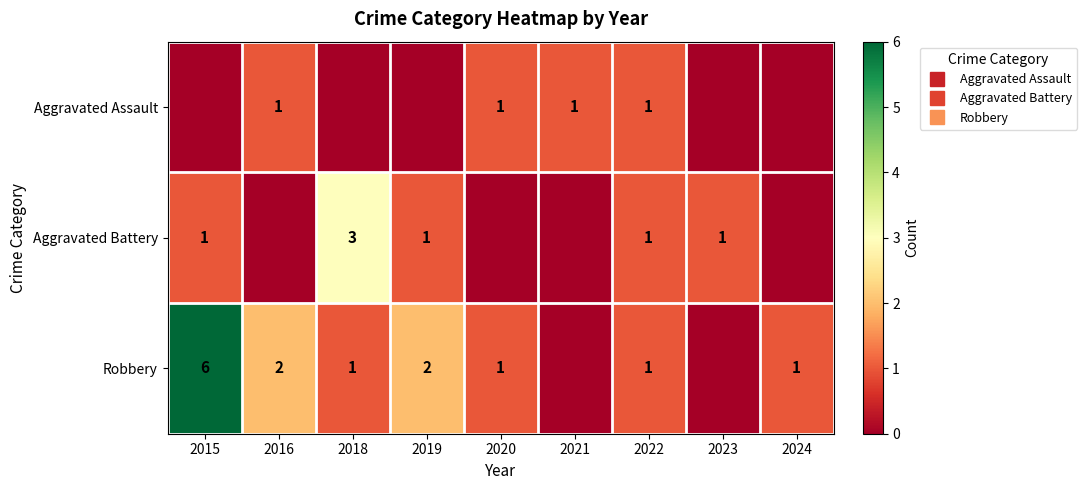

List the series in order of their overall mean, highest first.

Robbery, Aggravated Battery, Aggravated Assault